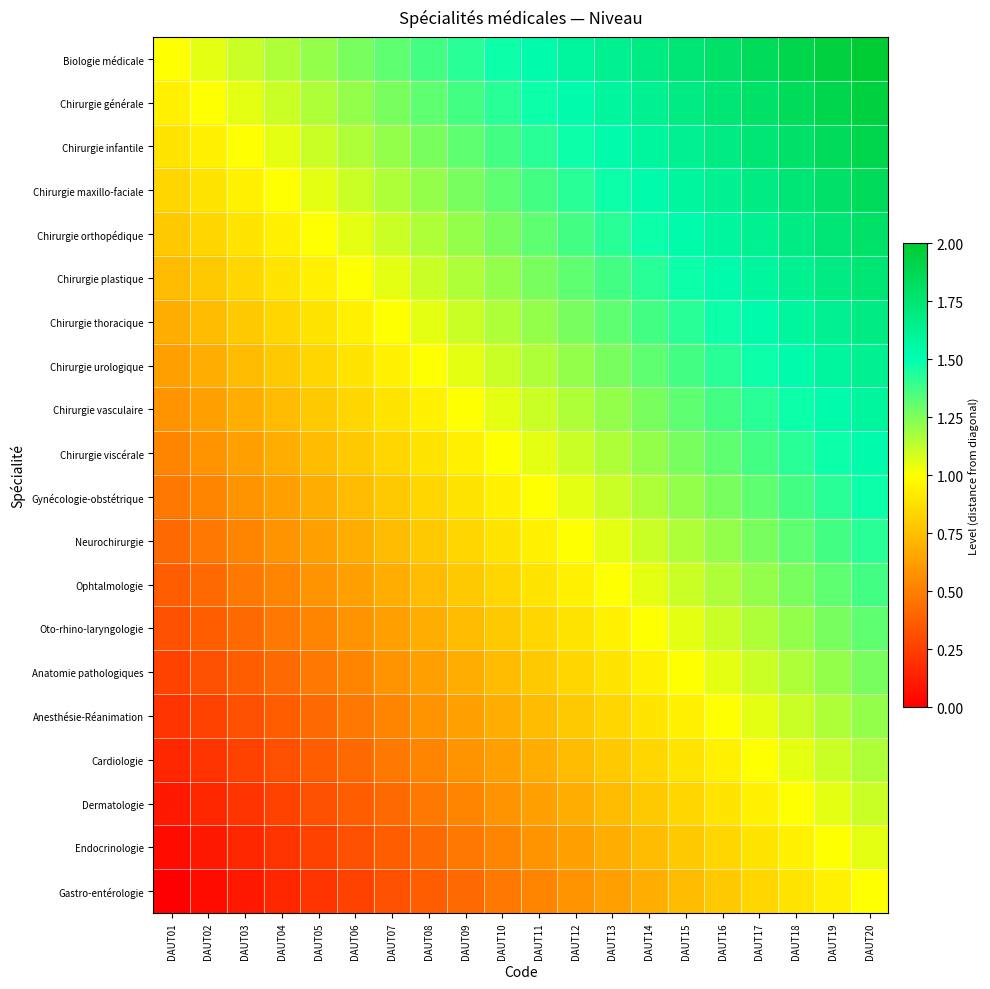

What is the total value across all series at DAUT11?

20.5